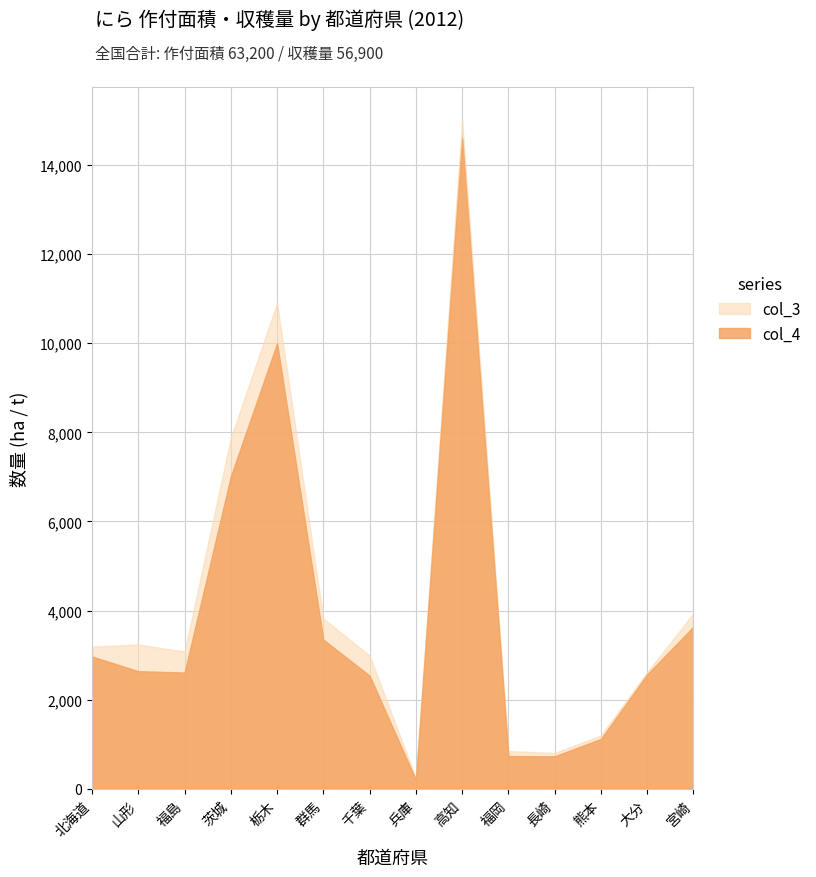

How many lines are shown in the chart?

2